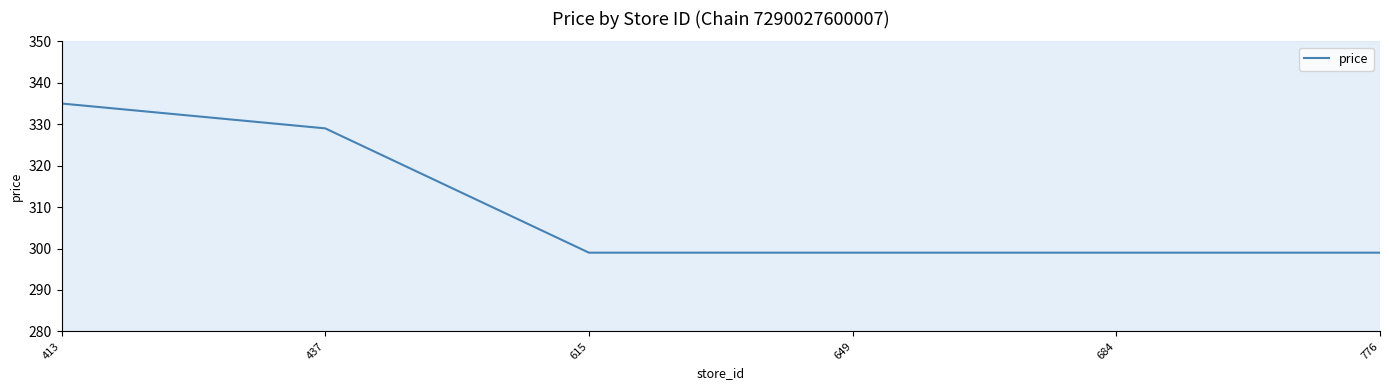

Reading left to right, what are all the values shown in this chart?

413=335	437=329	615=299	649=299	684=299	776=299